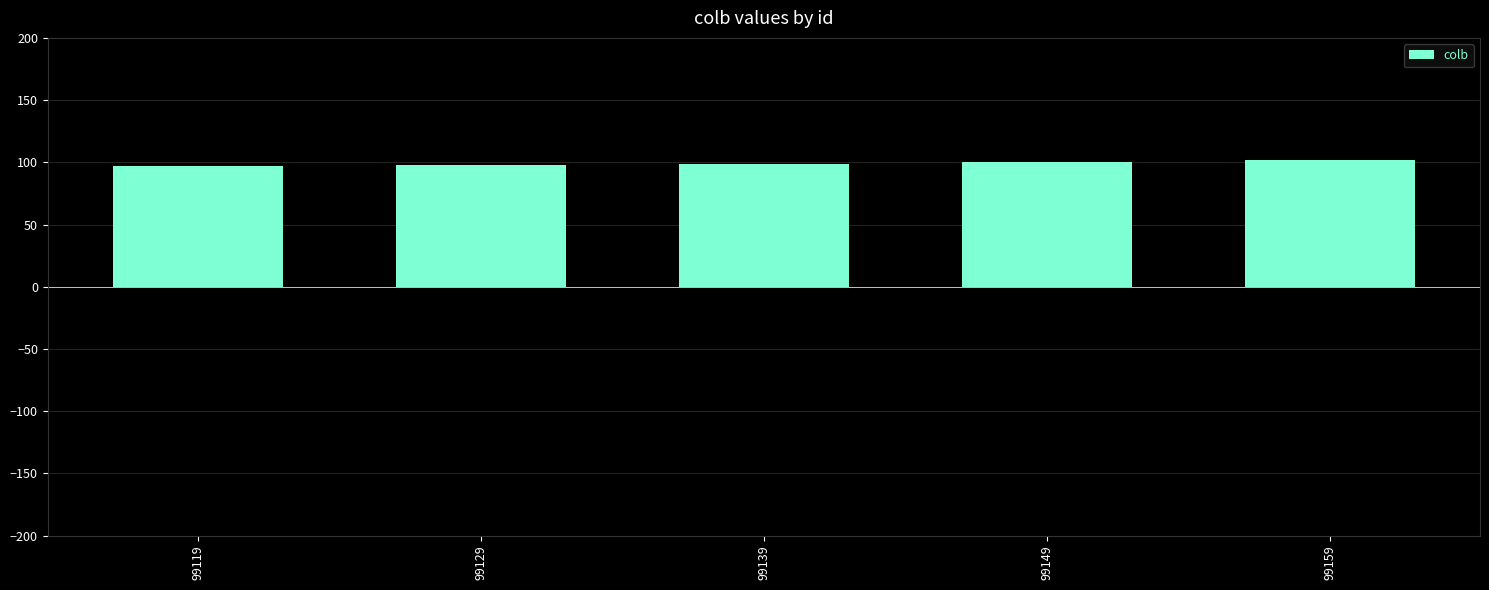

What is the sum of the values at 99159 and 99129?

200